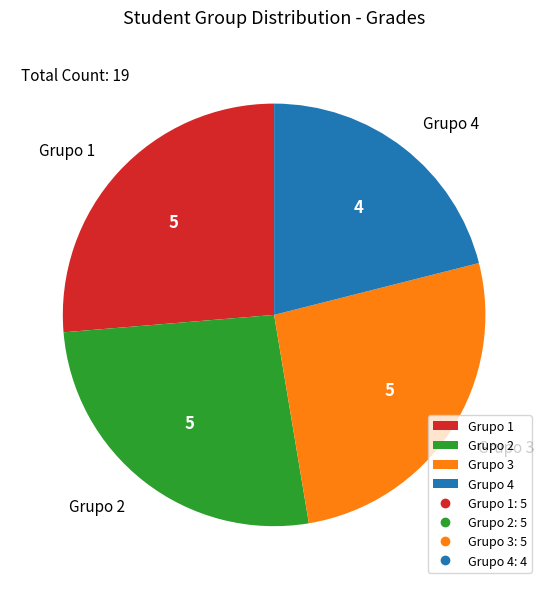

True or false: Grupo 2 accounts for 19% of the total.

False